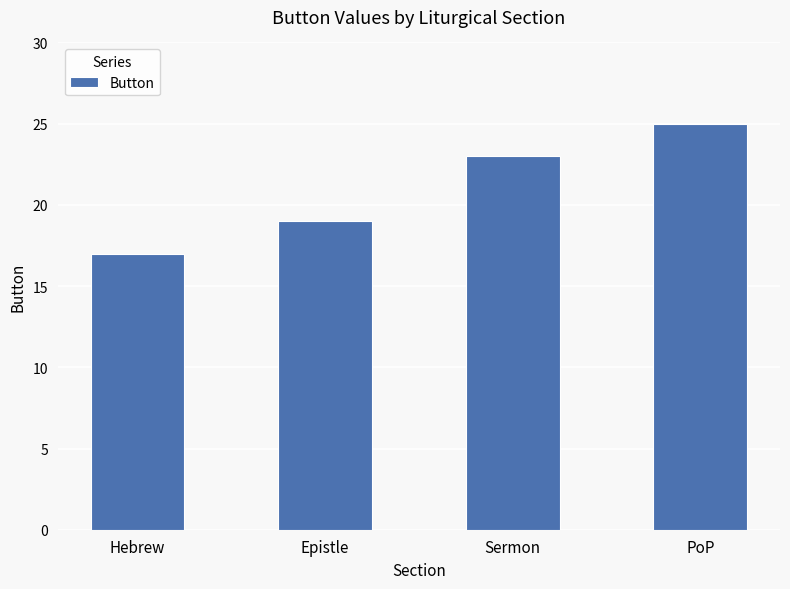

True or false: the data shows 25 at PoP.

True